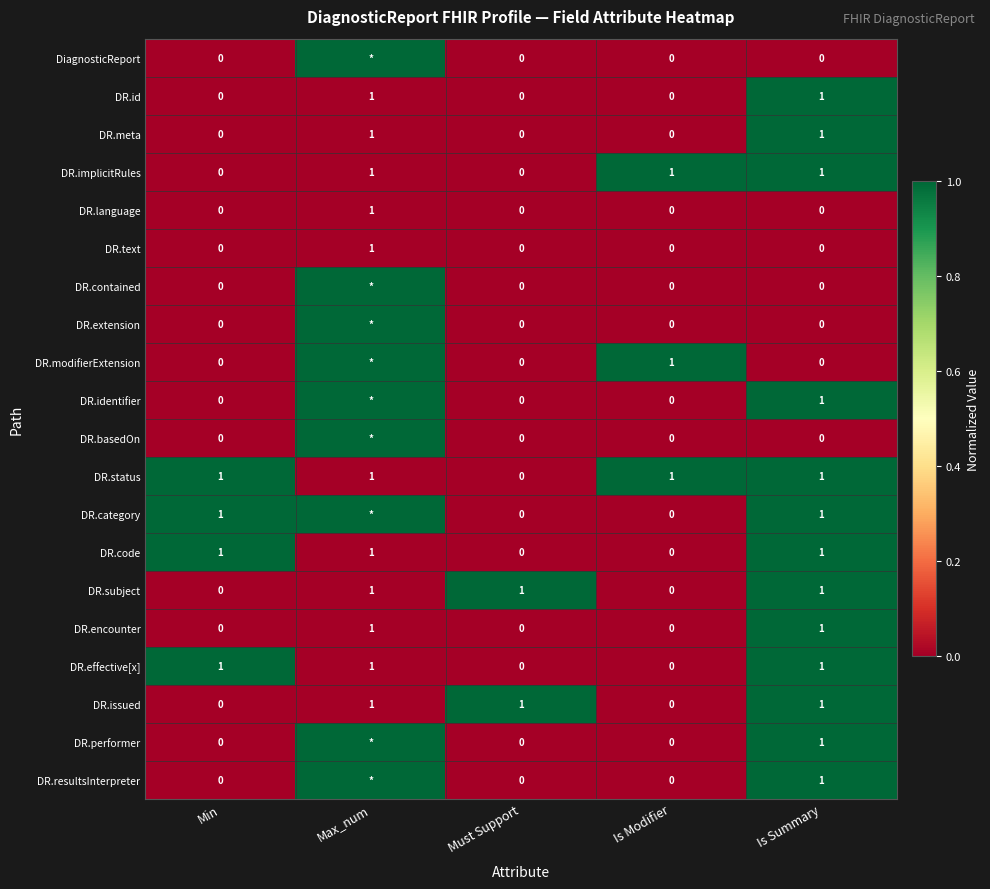

What is the sum of all DR.issued values?

3